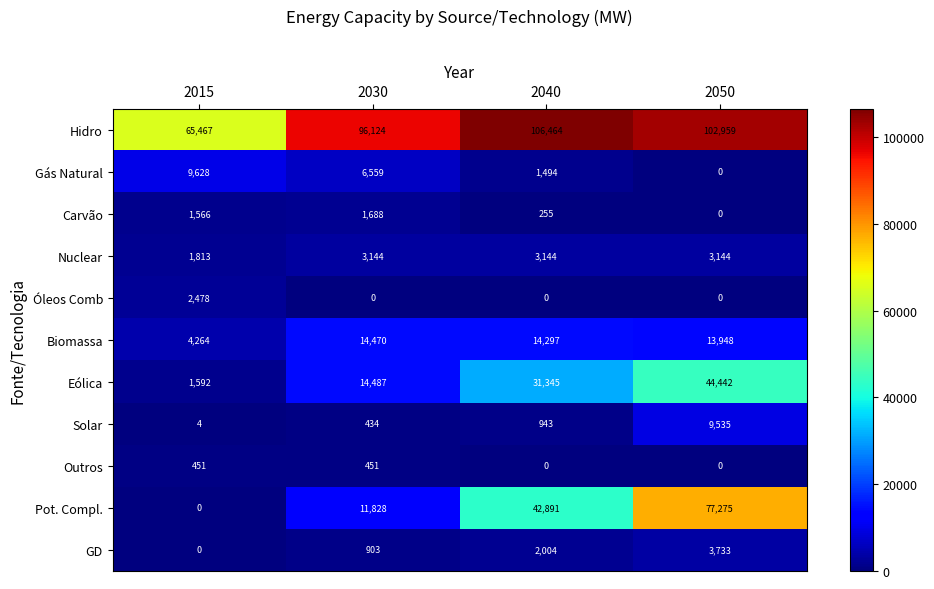

How many data points in Eólica are less than 31345?

2